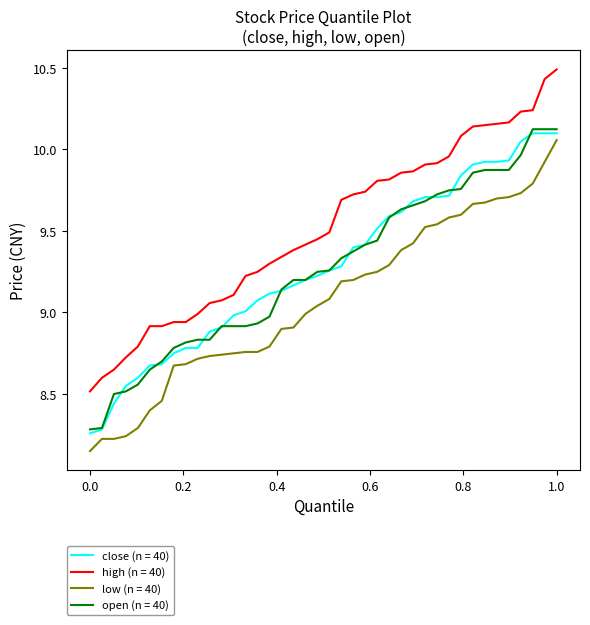

Which series has the largest total across all categories?

high (n = 40)